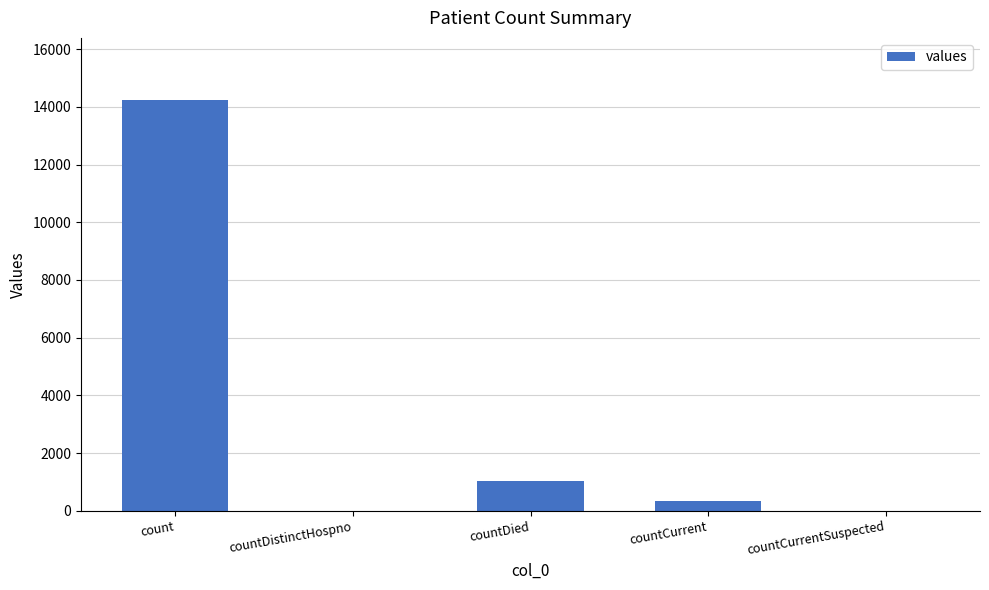

What is the maximum value shown in the chart?

14253